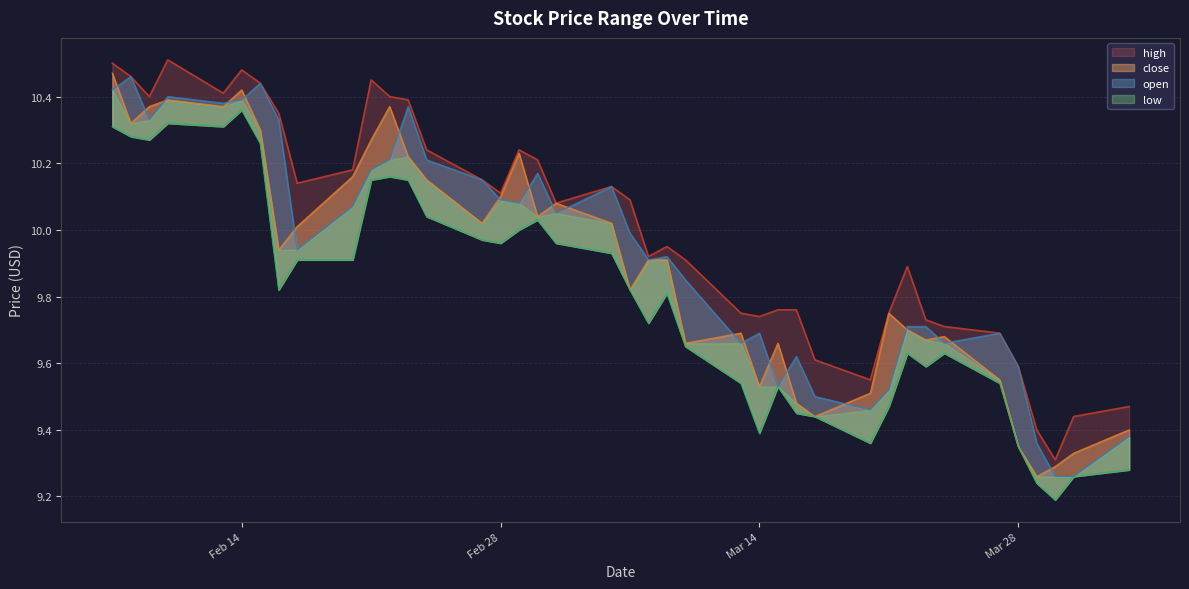

True or false: low and high intersect in this chart.

False